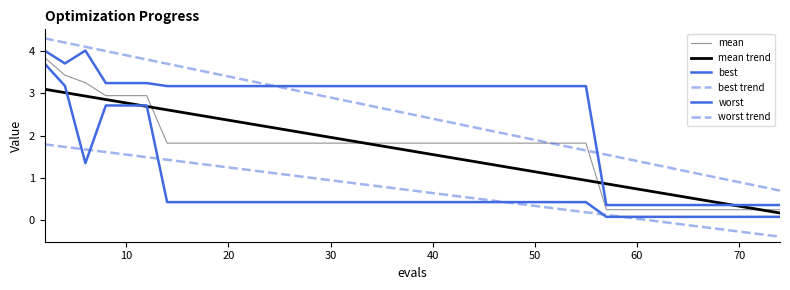

How many lines are shown in the chart?

6